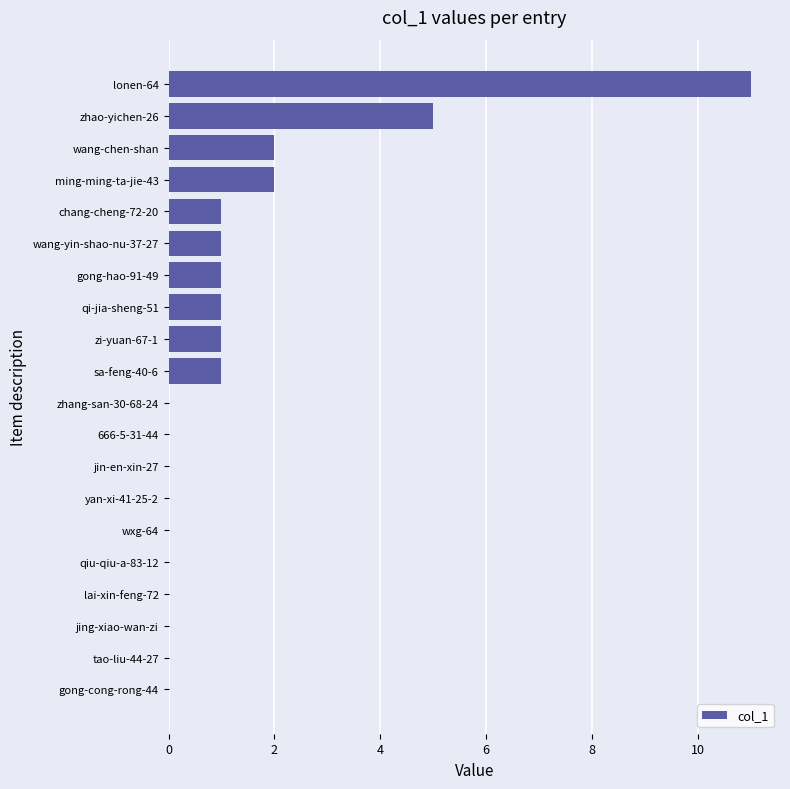

True or false: the data shows 1 at ming-ming-ta-jie-43.

False